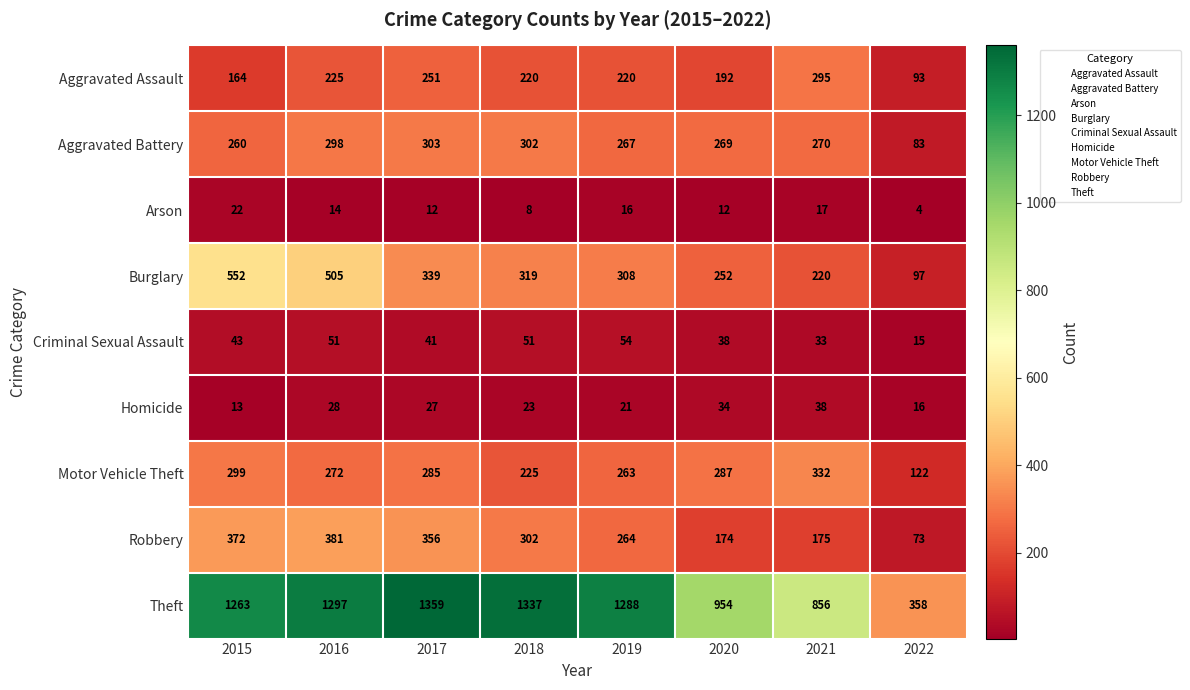

Rank the series at 2019 from highest to lowest value.

Theft, Burglary, Aggravated Battery, Robbery, Motor Vehicle Theft, Aggravated Assault, Criminal Sexual Assault, Homicide, Arson